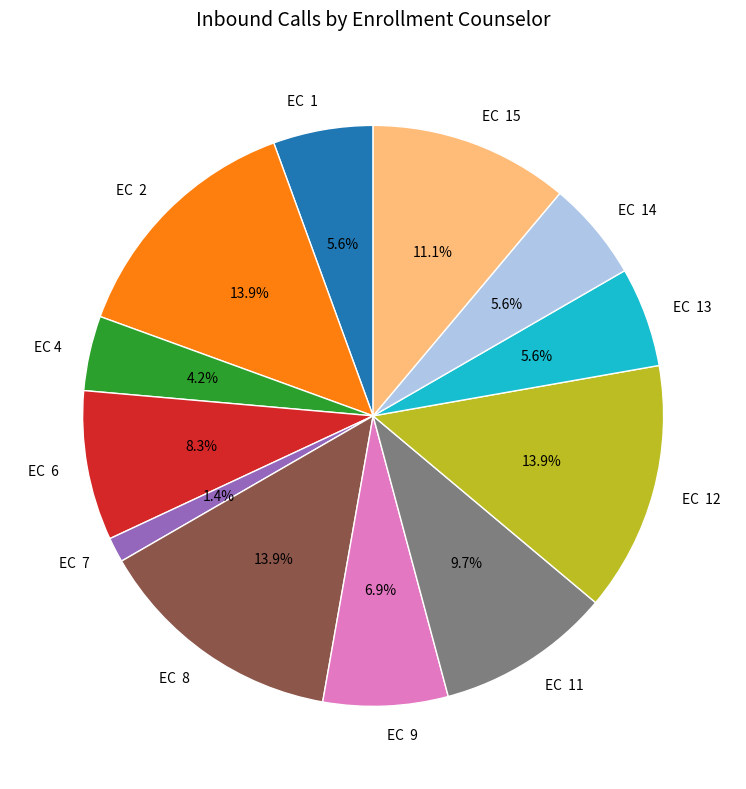

How many segments does this pie chart have?

12